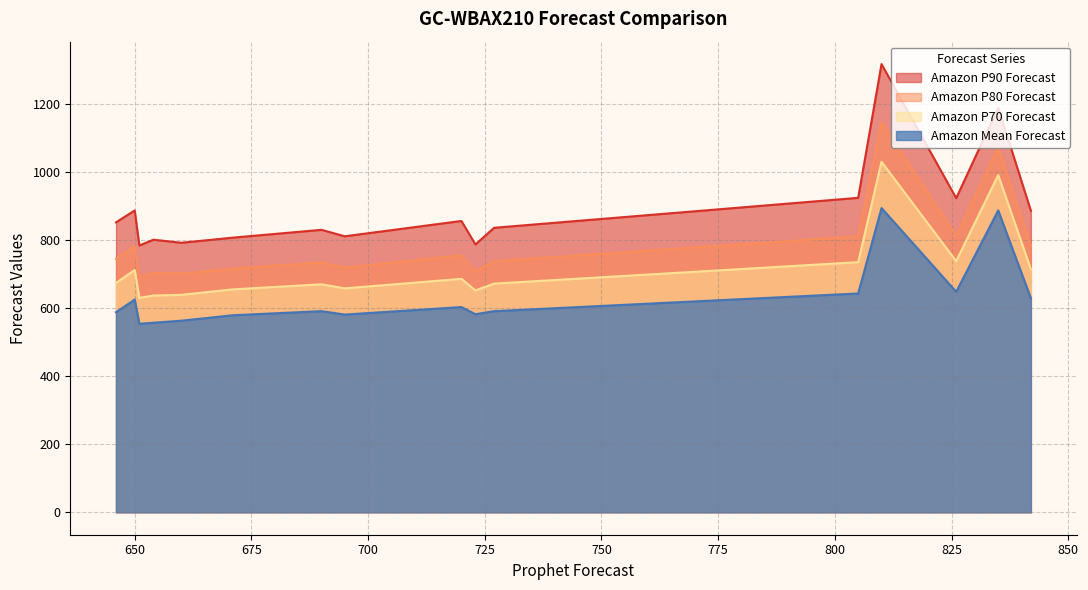

What is the difference between the second highest and second lowest values in the Amazon P80 Forecast series?

370